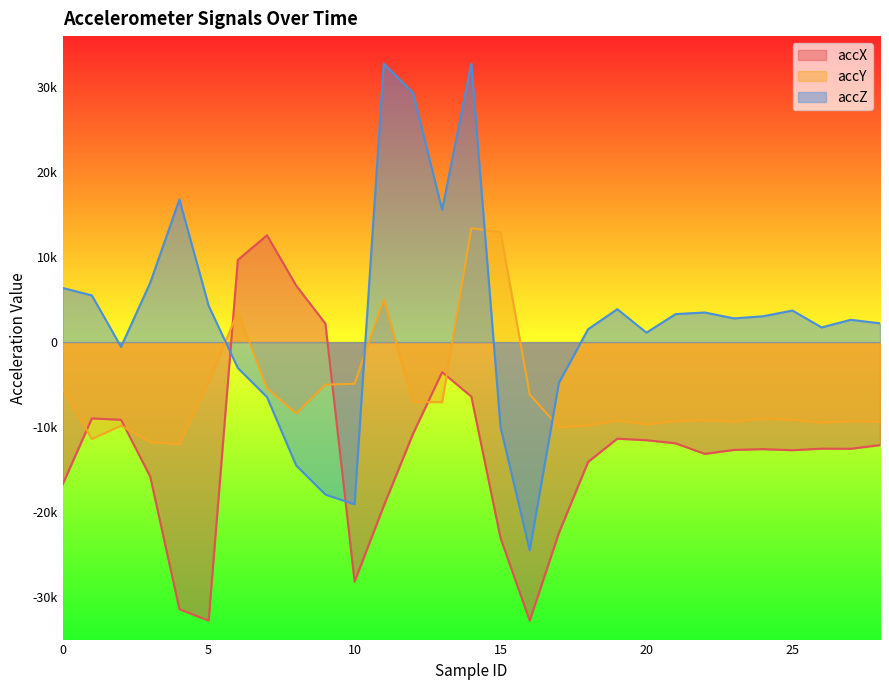

The value of accX at 23 is -21582. True or false?

False